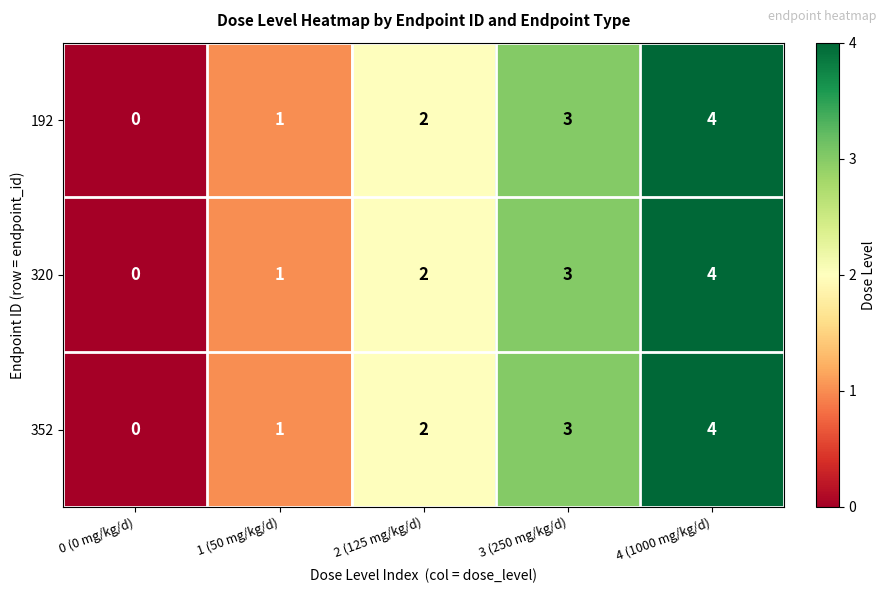

What is the total value across all series at 3 (250 mg/kg/d)?

9